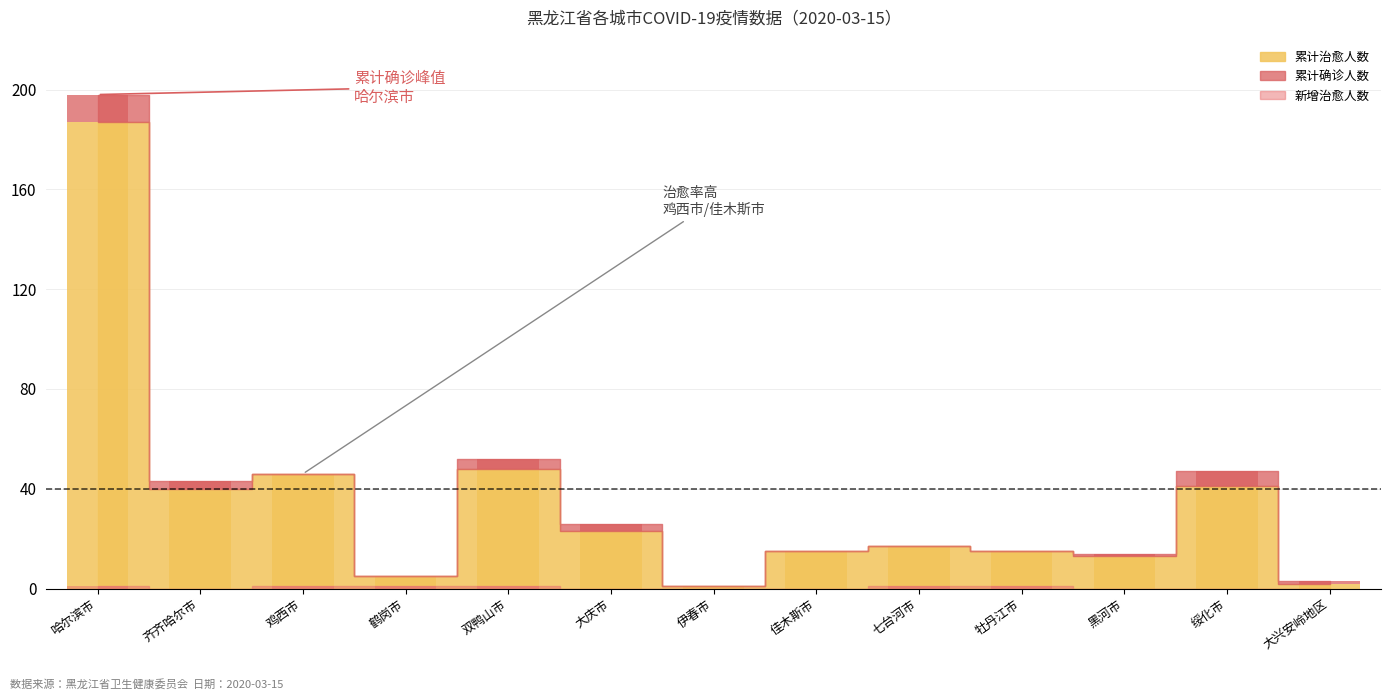

What is the difference between the 新增治愈人数 values at 哈尔滨市 and 大庆市?

1